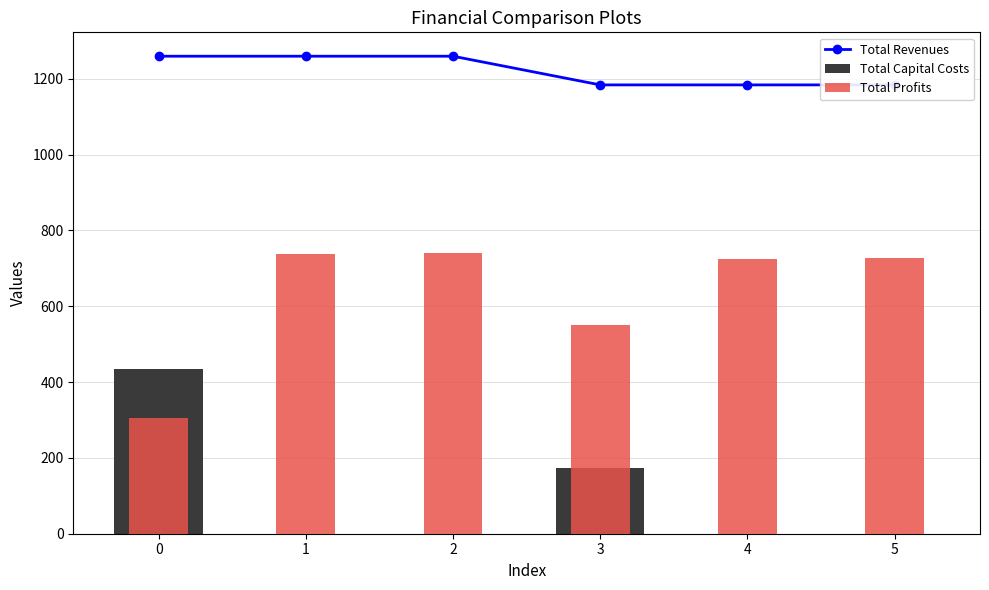

What is the difference between the Total Revenues values at 4 and 0?

75.7